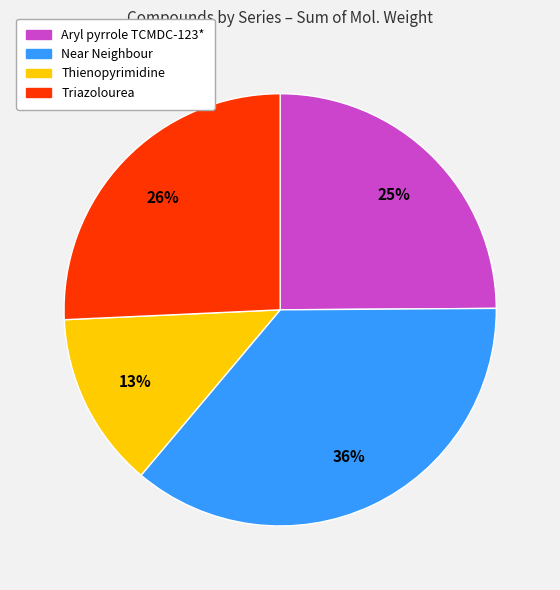

What is the ratio of the value at Triazolourea to the value at Near Neighbour?

0.7